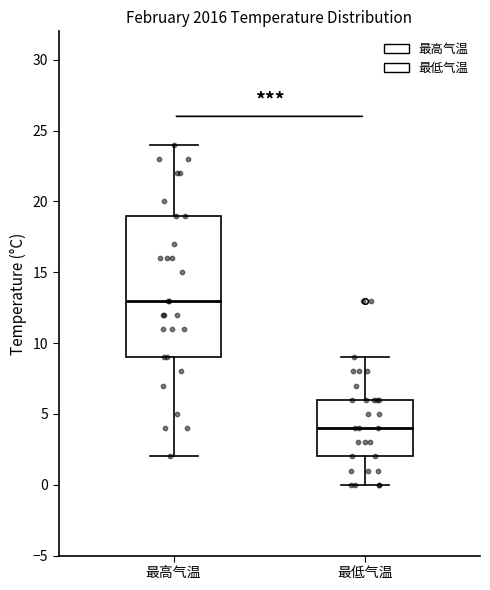

Which box has the lowest median line?

最低气温